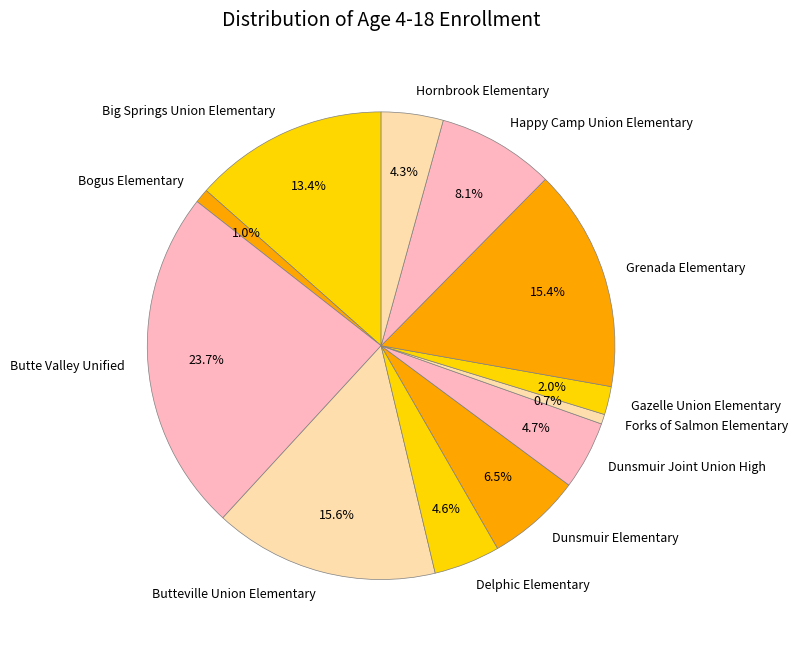

Combined, what portion of the pie is Happy Camp Union Elementary and Grenada Elementary?

23.5%